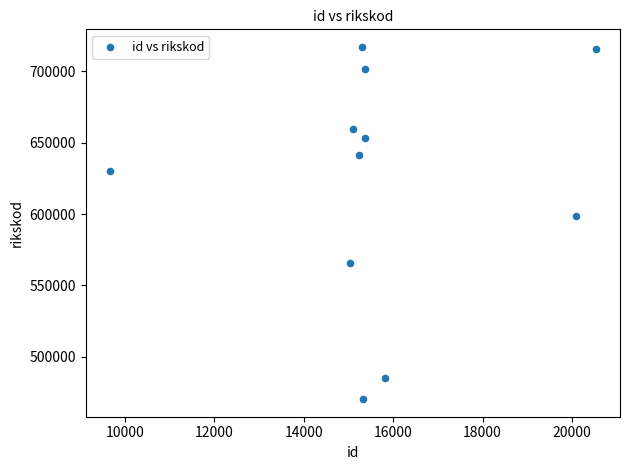

What is the range of X values (max minus min)?

10860